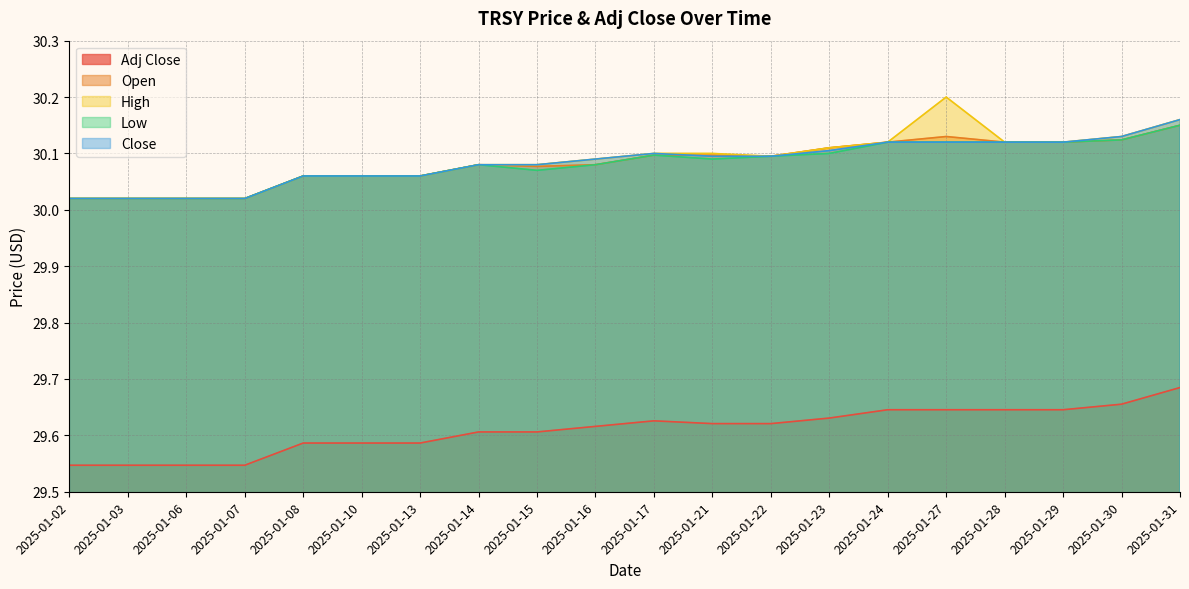

True or false: Close has more than 1 points higher than both neighbors.

False